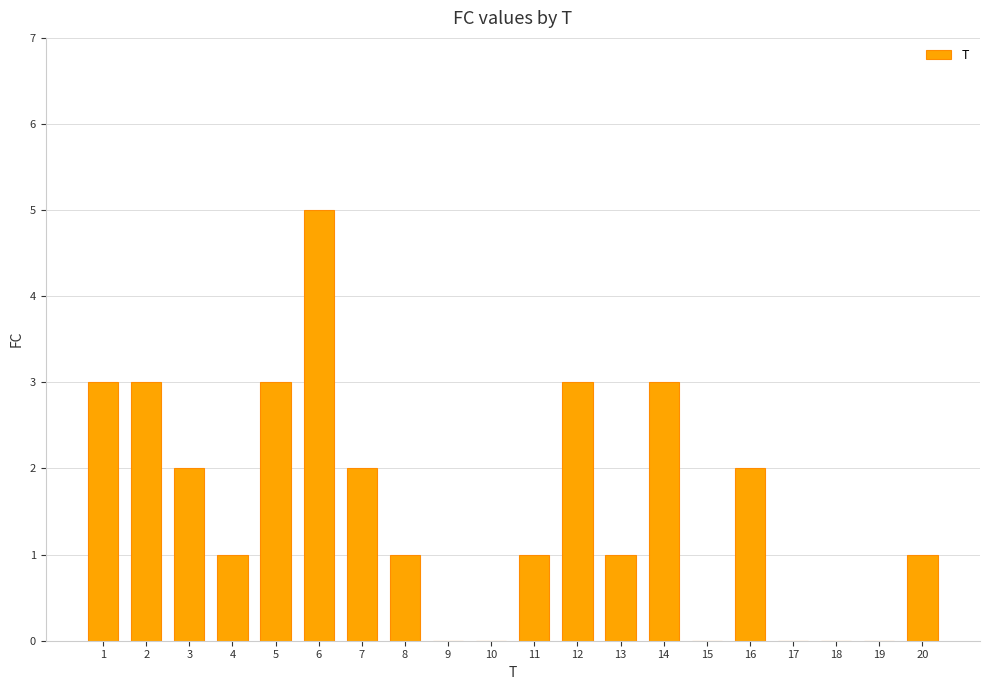

The chart shows a value of 3 at 1. True or false?

True